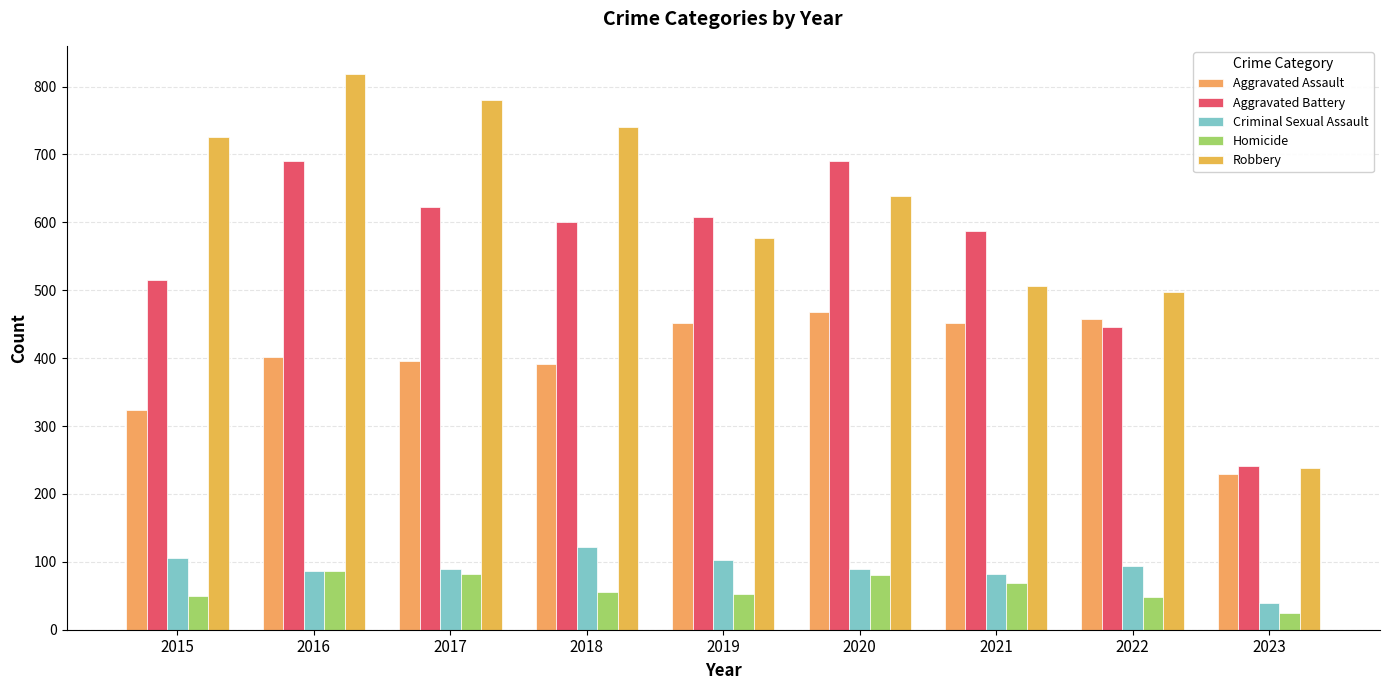

Does the chart contain any negative values?

No